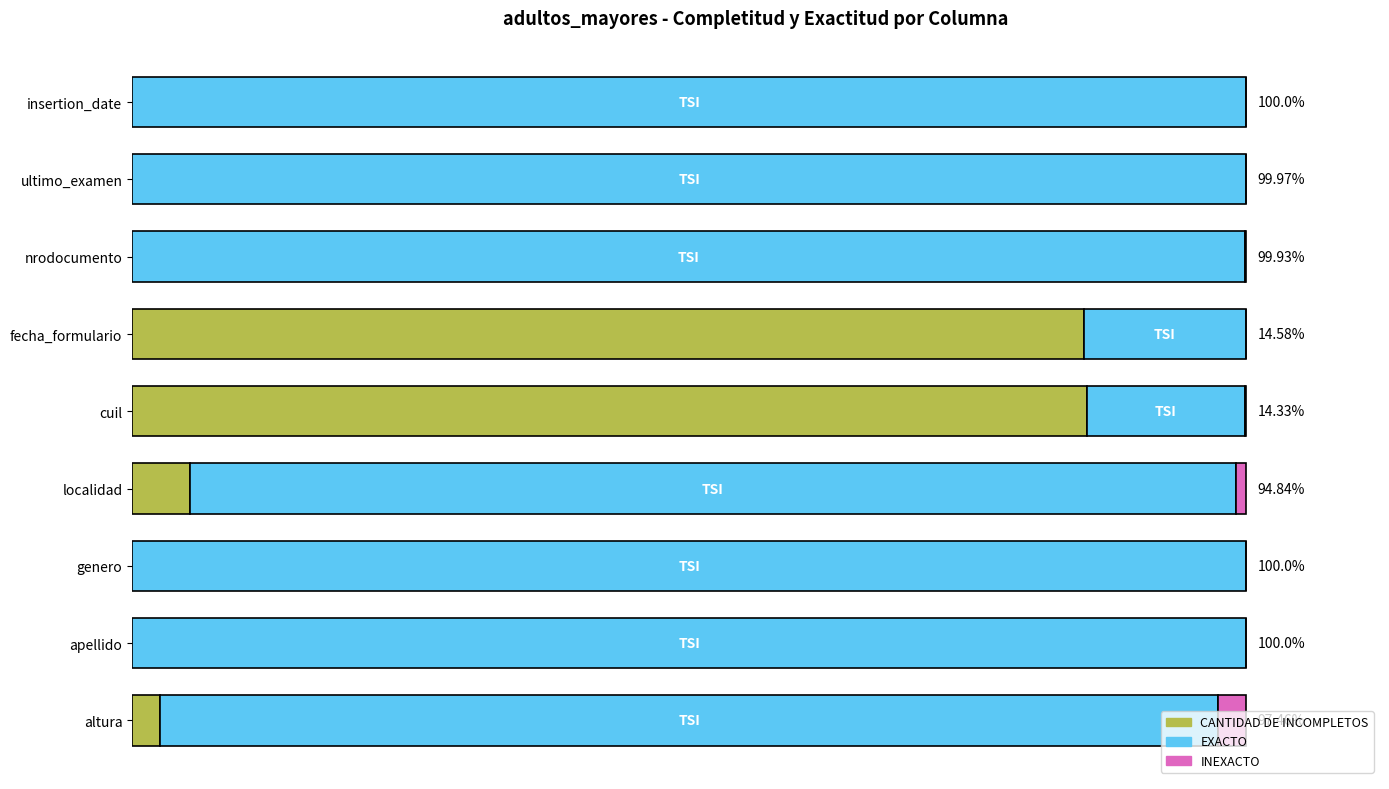

What are all the series names shown in the legend?

CANTIDAD DE INCOMPLETOS, EXACTO, INEXACTO